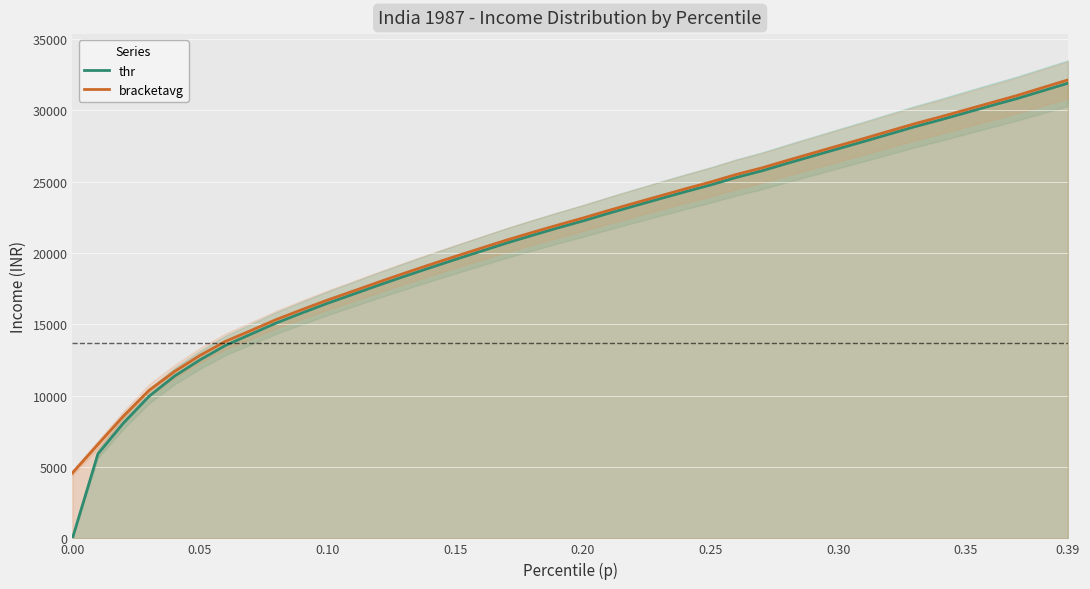

What is the value of the bracketavg point at the 33rd from the left?

28549.5